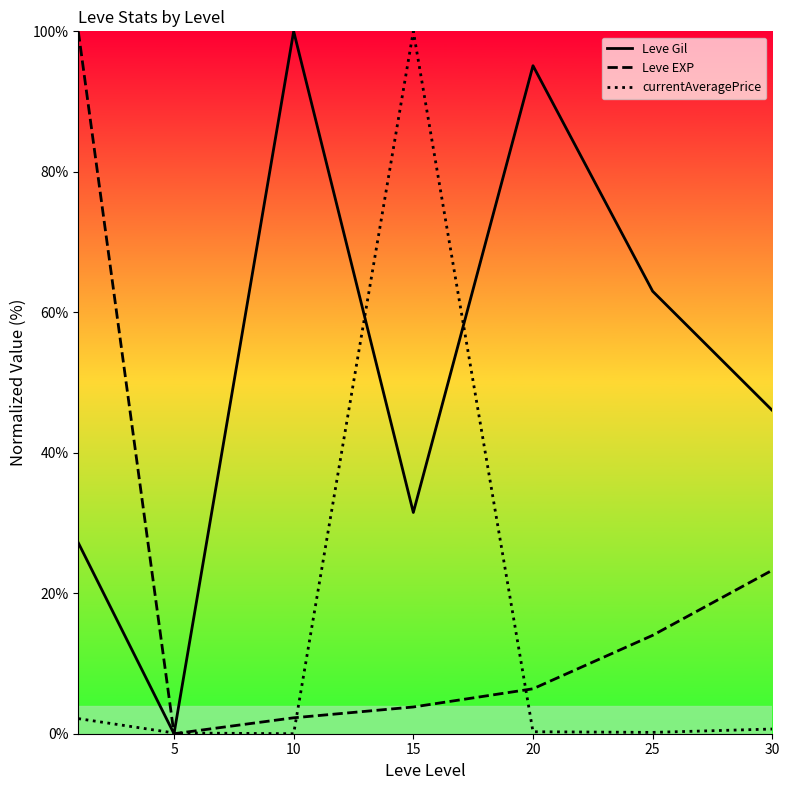

Rank the series by their average value, from lowest to highest.

currentAveragePrice, Leve EXP, Leve Gil